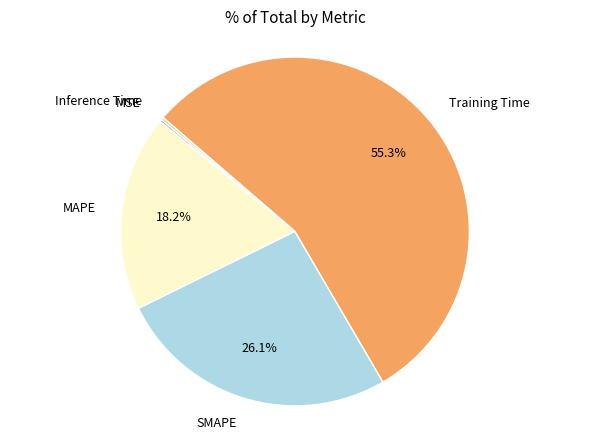

Does any single category account for the majority?

Yes